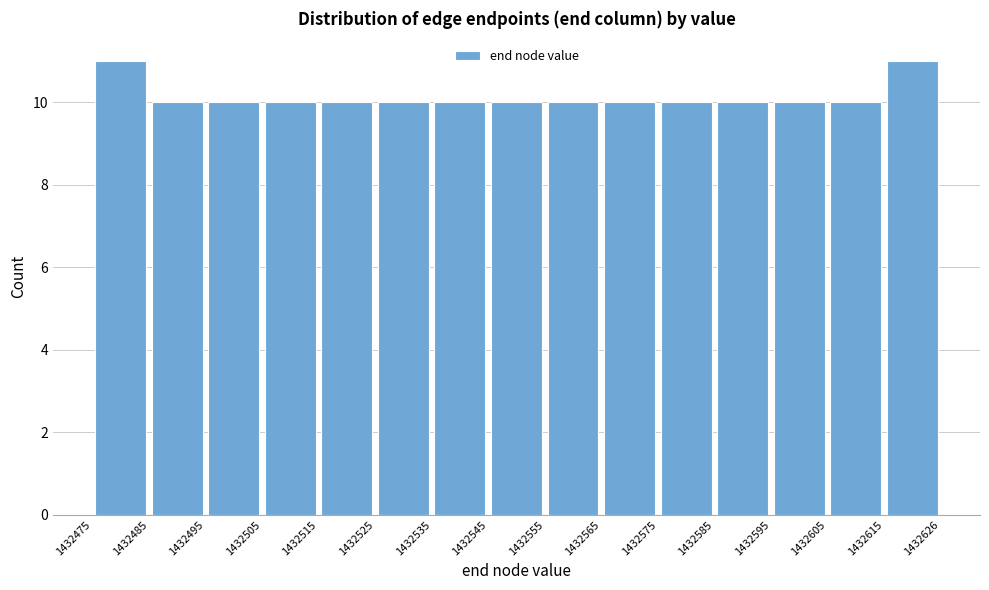

How tall is the bar that spans 1432515 to 1432525 on the x-axis? The values are not printed on the chart, so give them approximately, as read against the axis.

10